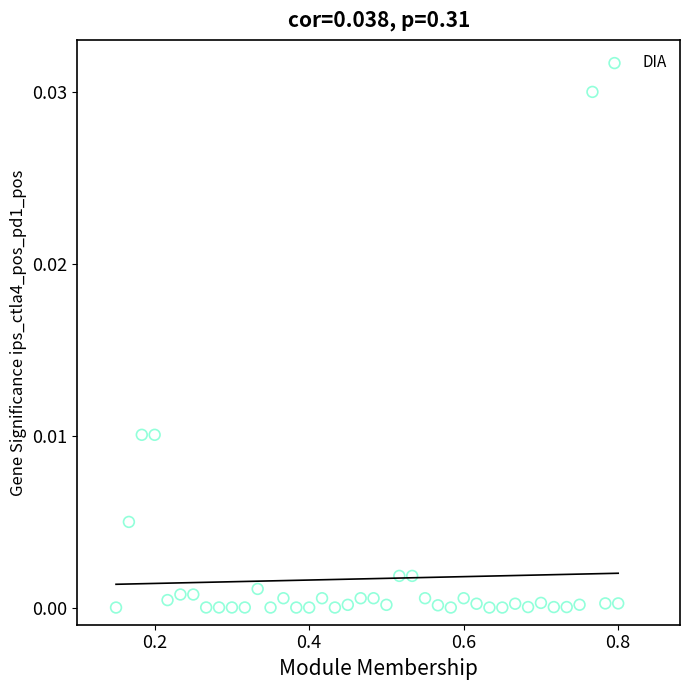

What is the range of X values (max minus min)?

0.7